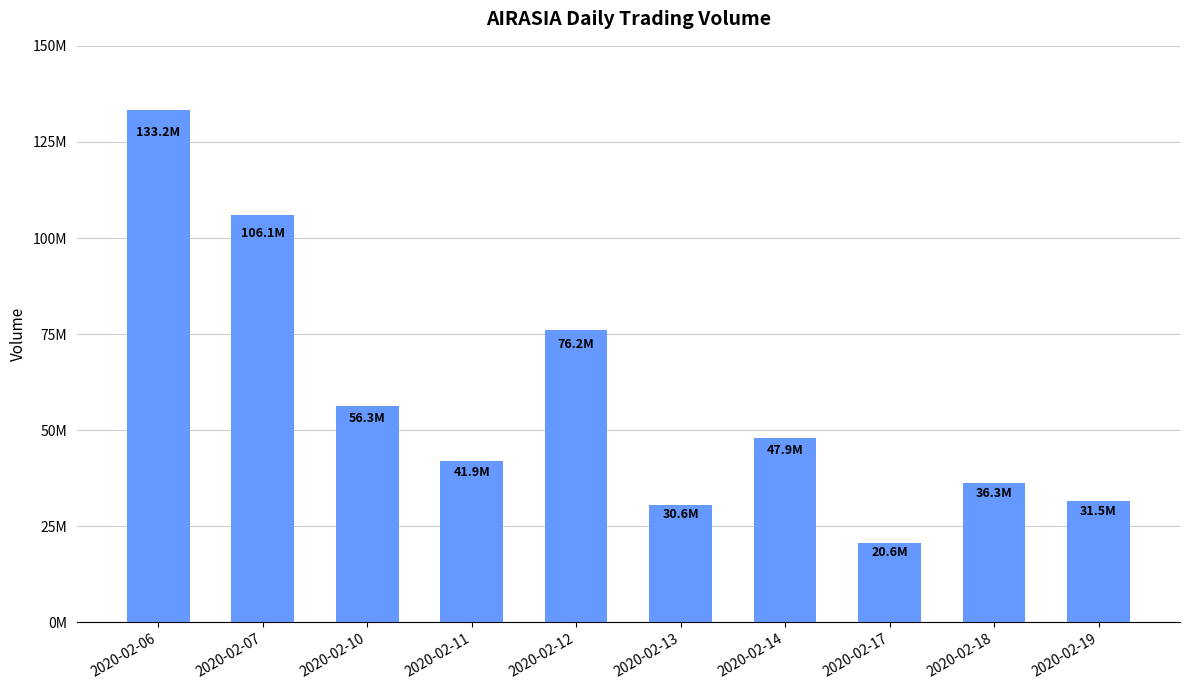

Are the bars grouped side by side (vs. stacked)?

No